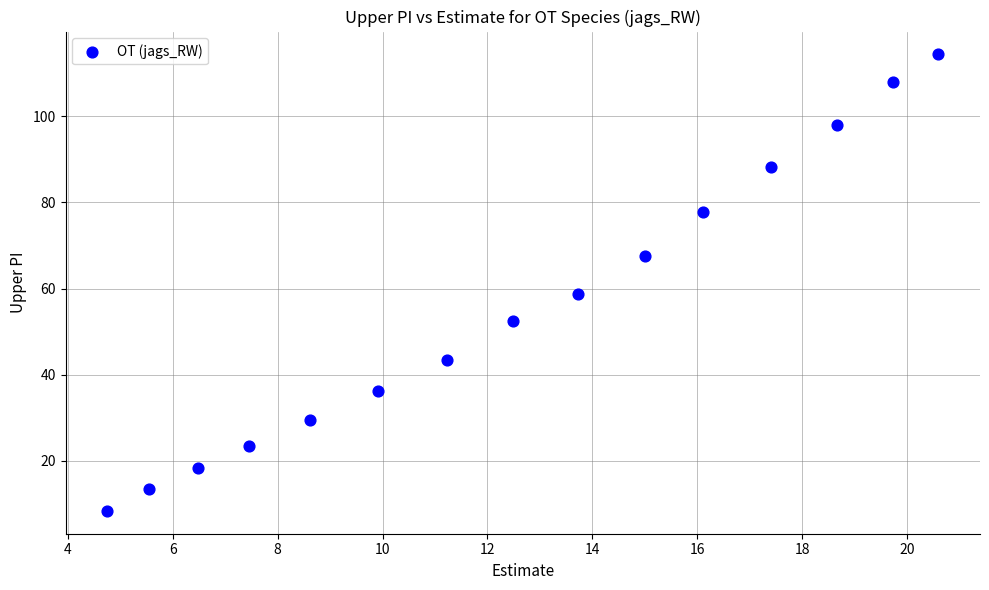

What Y value in the scatter plot is closest to 61?

58.7